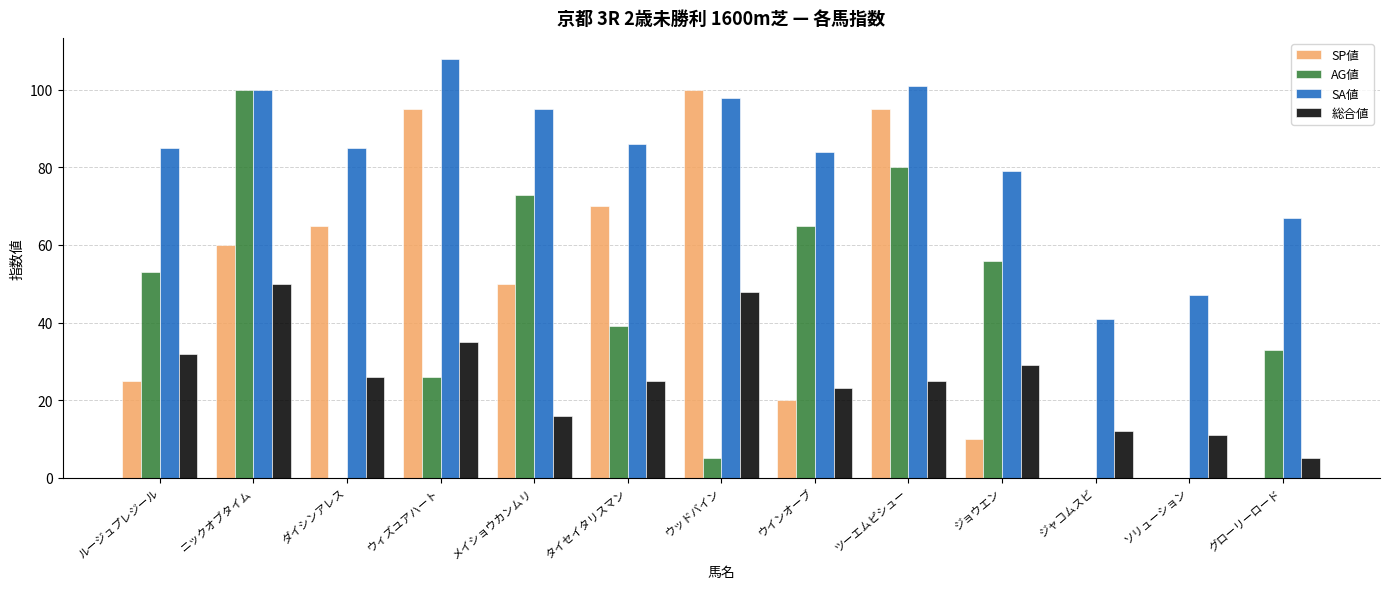

What is the maximum value shown in the chart?

108